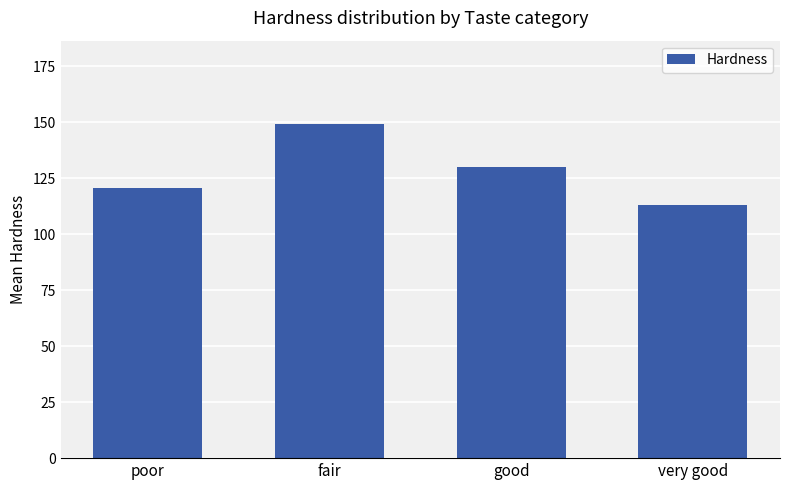

True or false: the data shows 176.0 at poor.

False